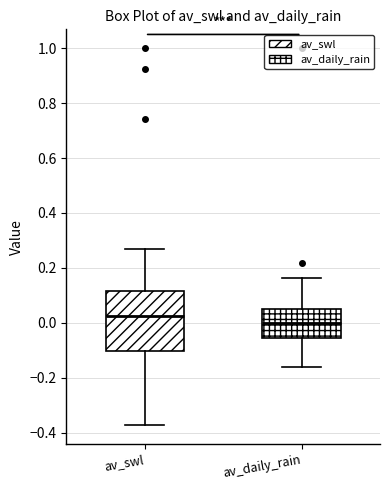

Reading left to right, transcribe this box plot: for each box, give where its median line is, the range the box spans, and where its two whiskers end, as read against the y-axis. The values are not printed on the chart, so give them approximately, as read against the axis.

av_swl: median 0.02, box -0.10 to 0.12, whiskers -0.38 to 0.26
av_daily_rain: median 0.00, box -0.06 to 0.04, whiskers -0.16 to 0.16